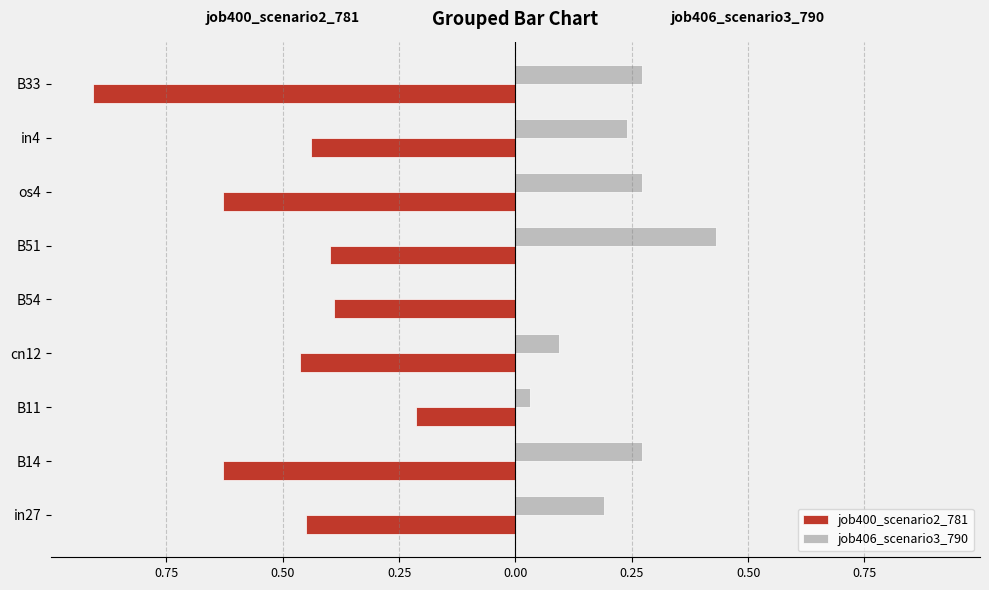

What is the difference between the second highest and minimum values in the job406_scenario3_790 series?

0.3